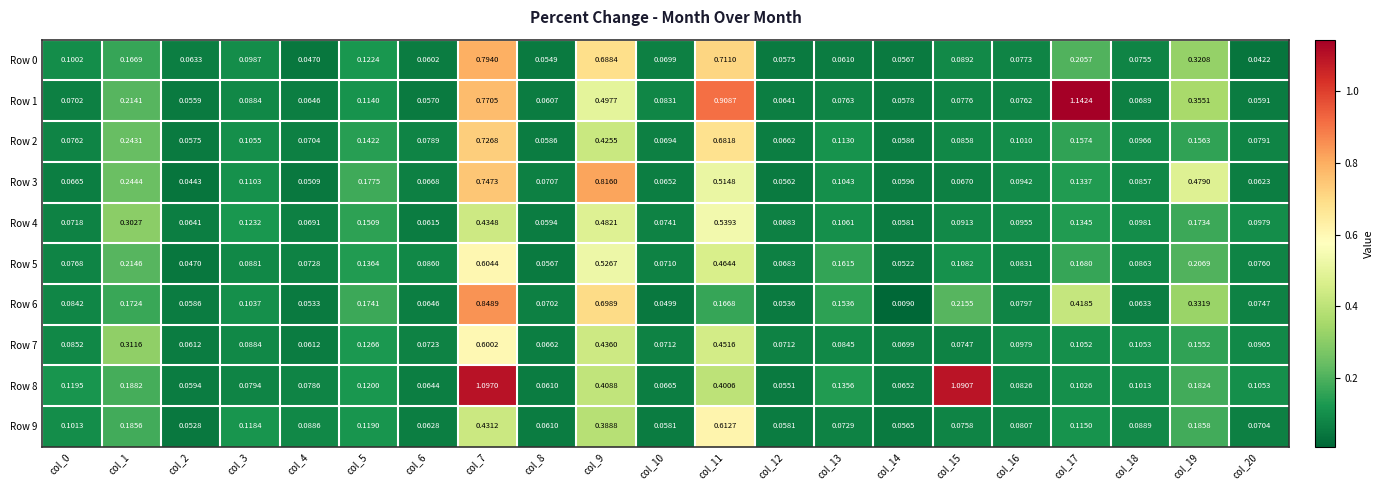

Is the value of Row 0 at col_15 greater than the value of Row 2 at col_14?

Yes